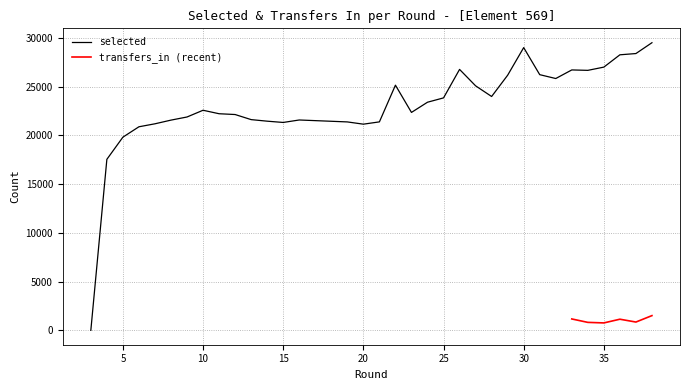

At which label does the data first exceed 22569?

22